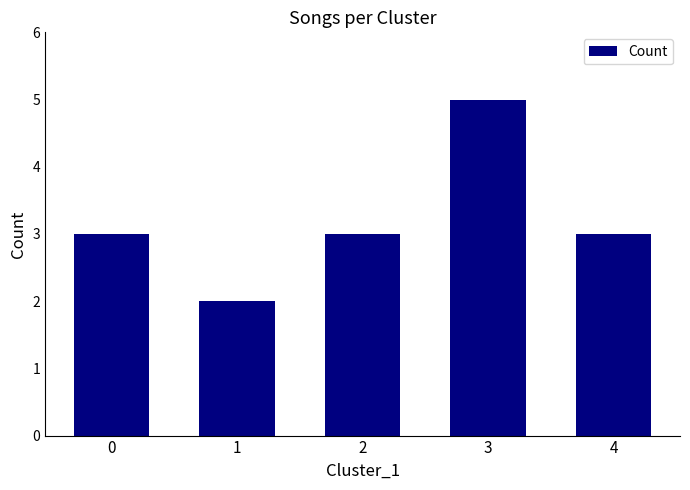

True or false: the data shows 3 at 0.

True